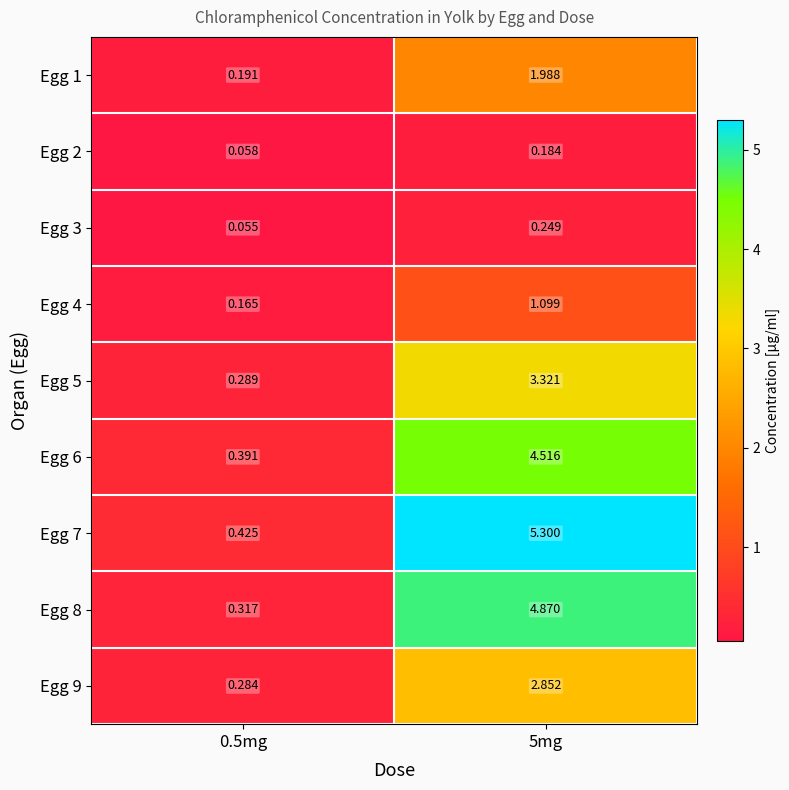

Is the value of Egg 7 at 5mg greater than the value of Egg 8 at 5mg?

Yes